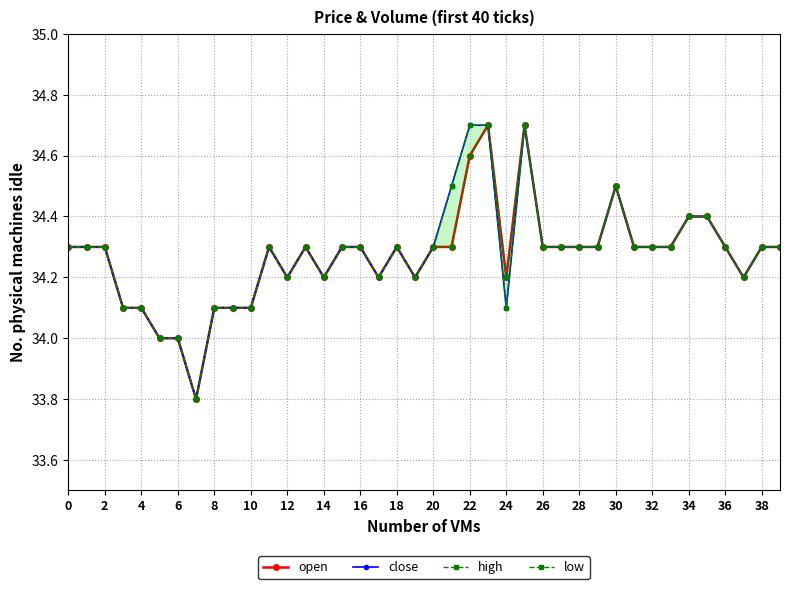

At which category does the chart reach its peak across all series?

23